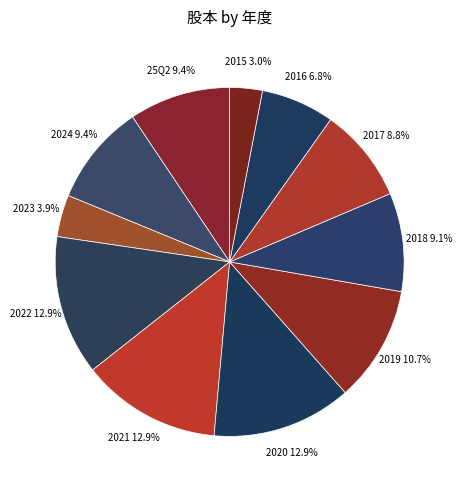

To the nearest percent, what is the combined percentage of 2018 and 2024?

19%